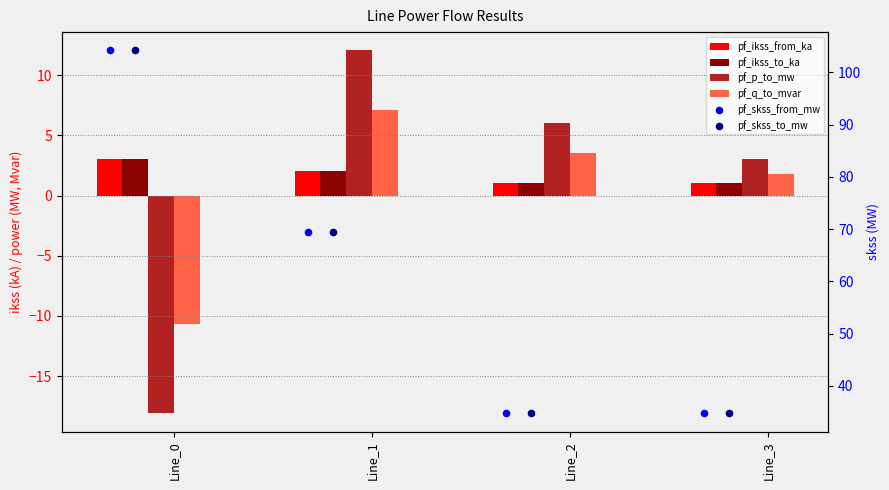

Which series contains the highest Y value?

pf_skss_from_mw